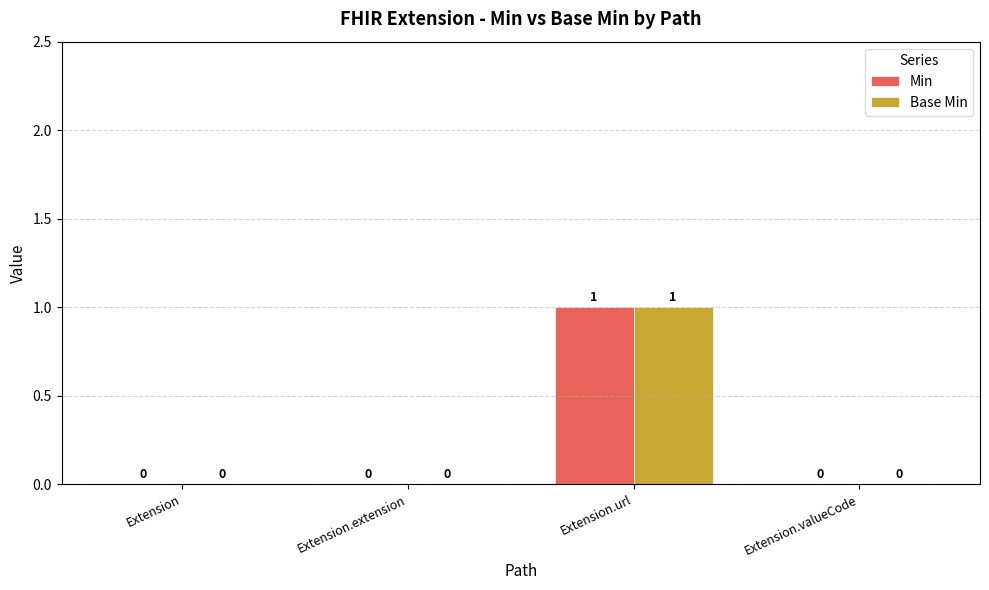

Is the value of Base Min at Extension.url greater than the value of Min at Extension.extension?

Yes